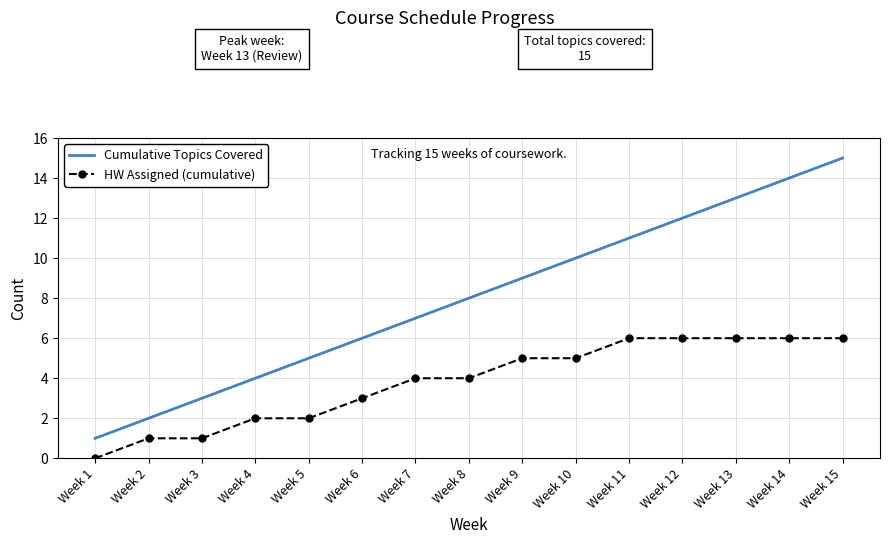

What is the difference between the maximum and minimum values in the HW Assigned (cumulative) series?

6